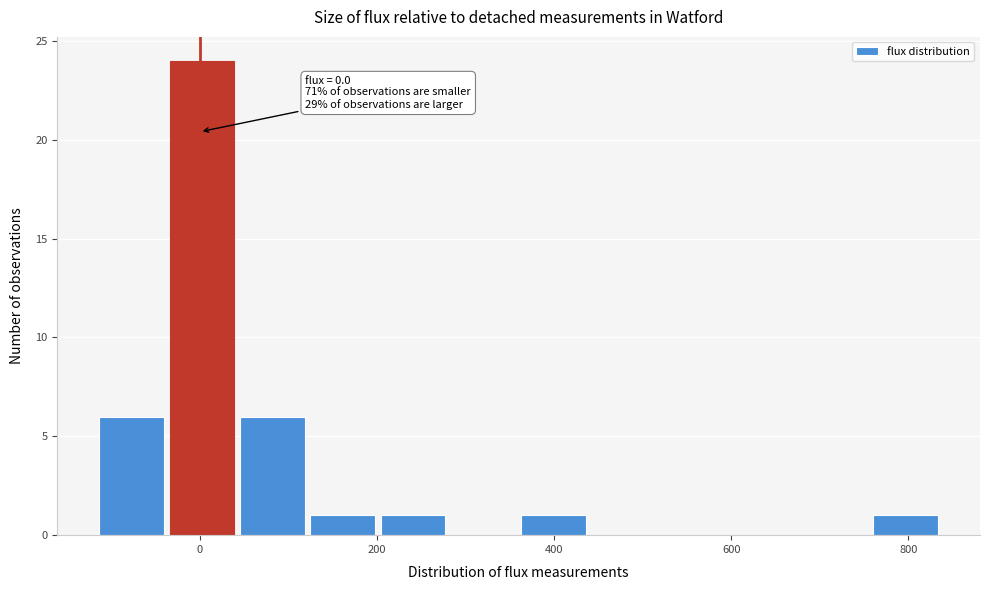

Around what value on the x-axis is the tallest bar? Give the approximate position of its centre, as read against the axis.

0